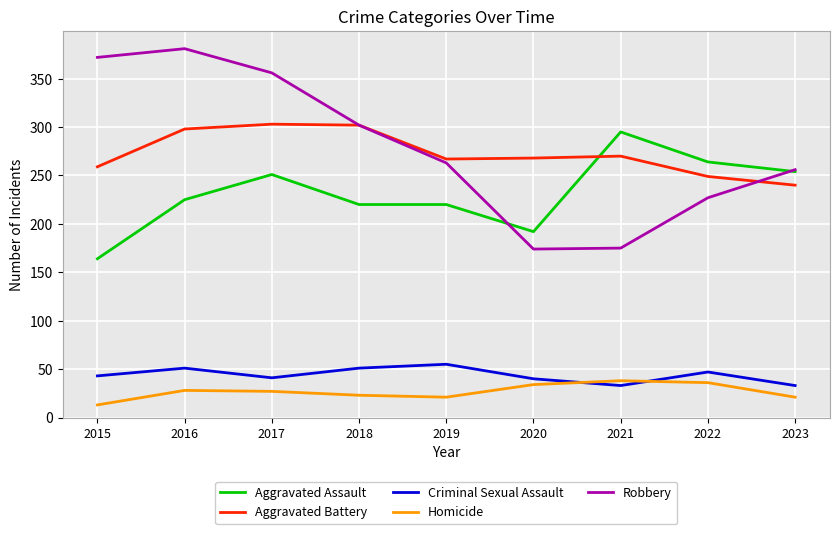

Where is Robbery nearest to the value 277?

2019